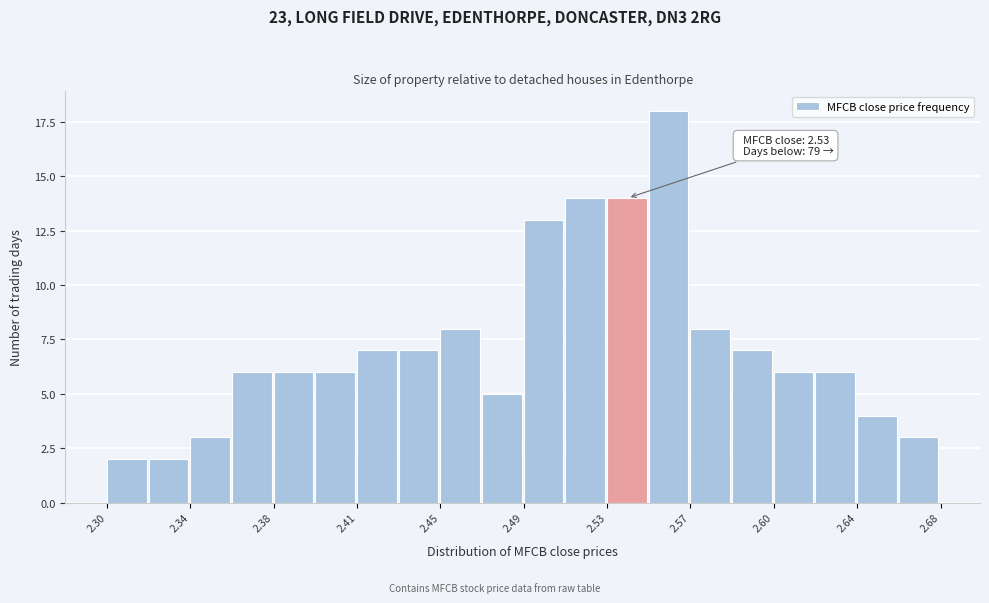

Around what value on the x-axis is the tallest bar? Give the approximate position of its centre, as read against the axis.

2.555